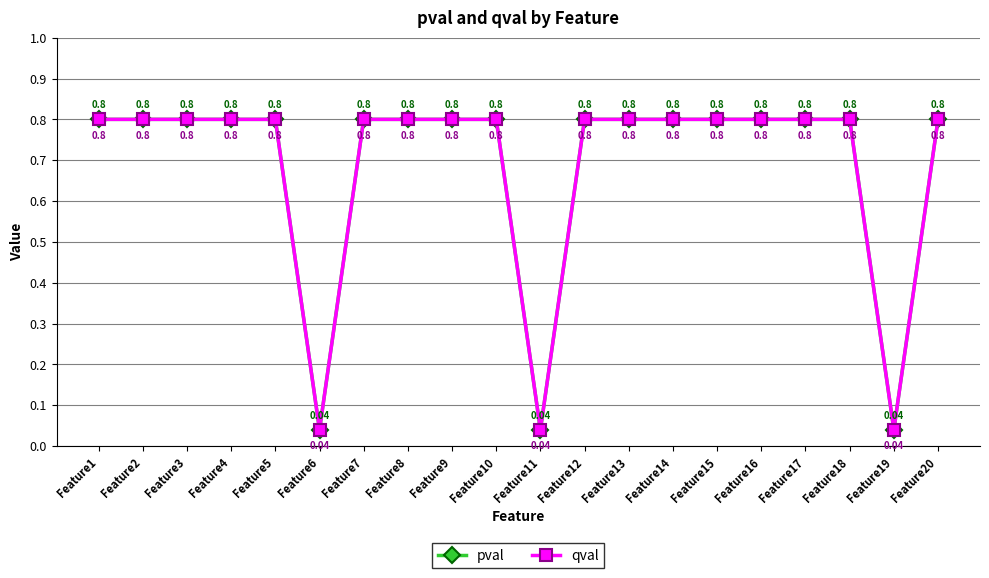

Does the chart have visible grid lines?

Yes